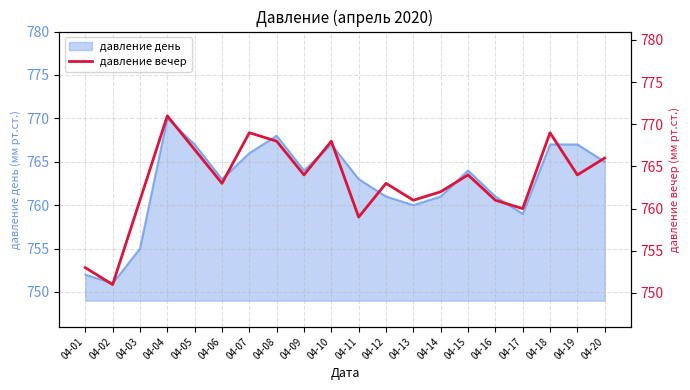

True or false: давление день has a value of 759 at 04-17.

True